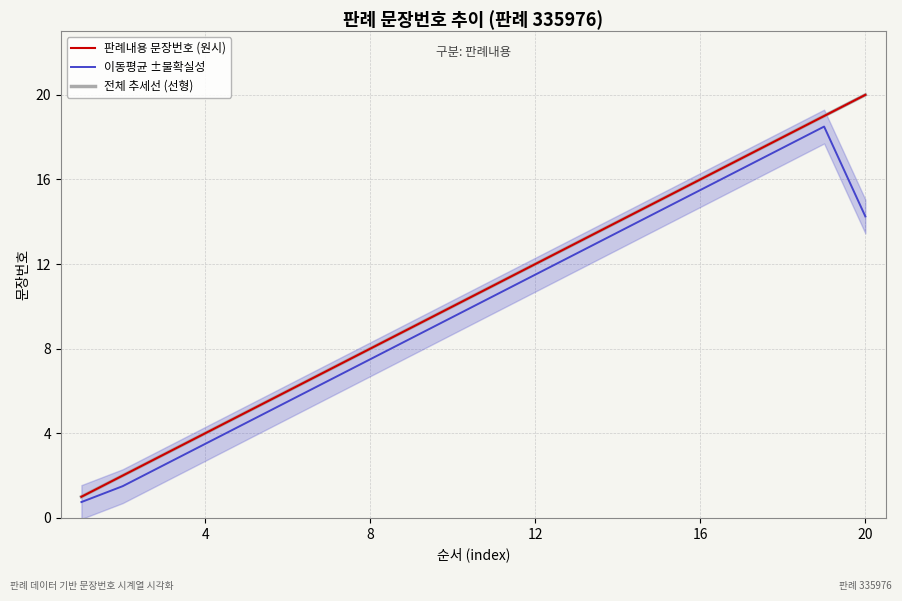

How many distinct data groups are displayed?

3